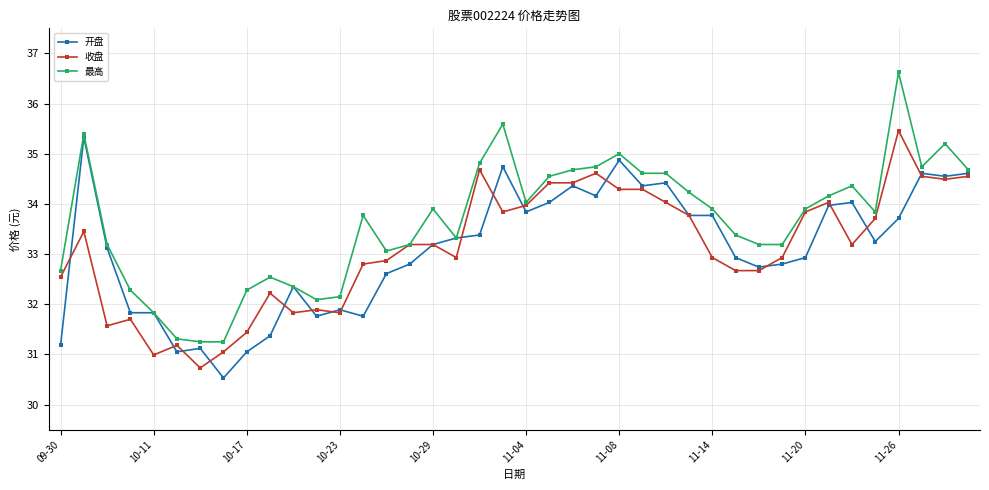

True or false: 最高 has more than 1 interior local peaks.

True